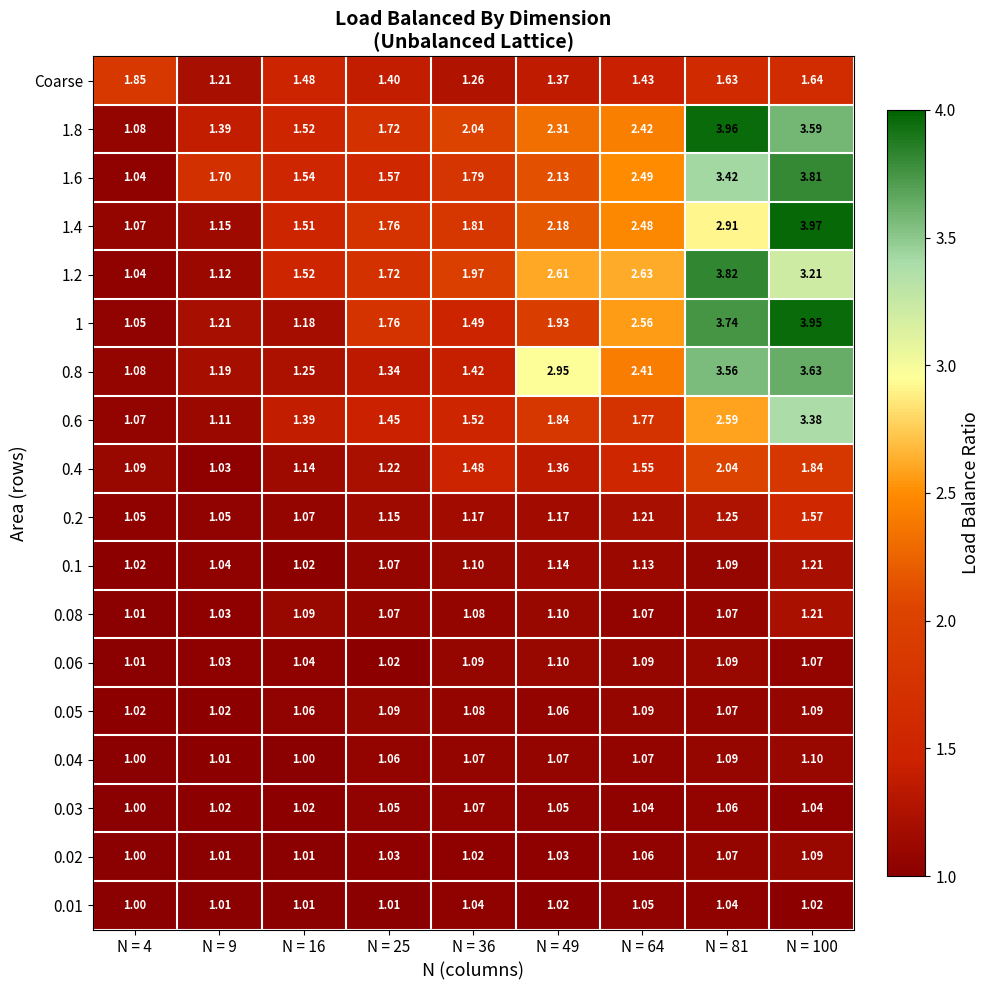

Is the value of 0.08 at N = 36 greater than the value of 0.4 at N = 16?

No